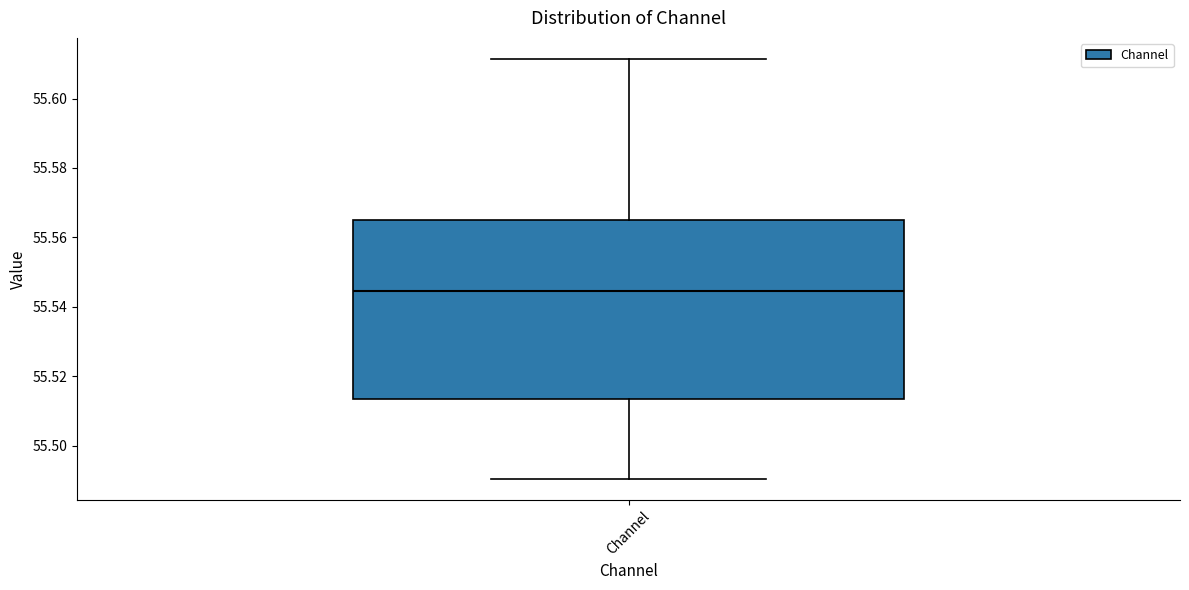

Where is the lower edge of the box for Channel on the y-axis? The values are not printed on the chart, so give them approximately, as read against the axis.

55.514